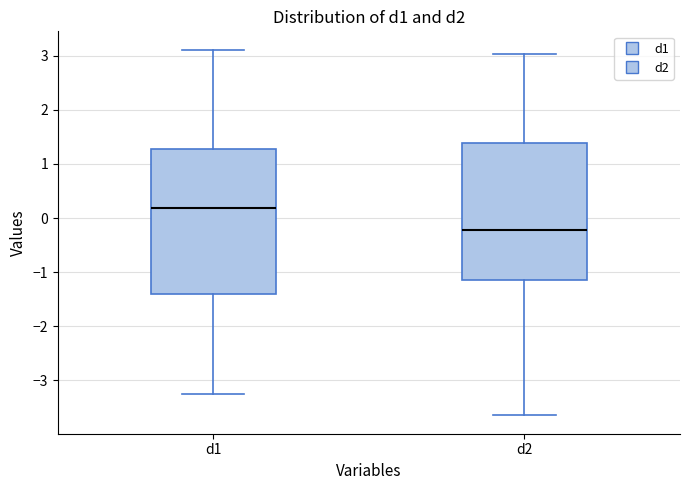

Reading left to right, transcribe this box plot: for each box, give where its median line is, the range the box spans, and where its two whiskers end, as read against the y-axis. The values are not printed on the chart, so give them approximately, as read against the axis.

d1: median 0.2, box -1.4 to 1.3, whiskers -3.3 to 3.1
d2: median -0.2, box -1.2 to 1.4, whiskers -3.6 to 3.0